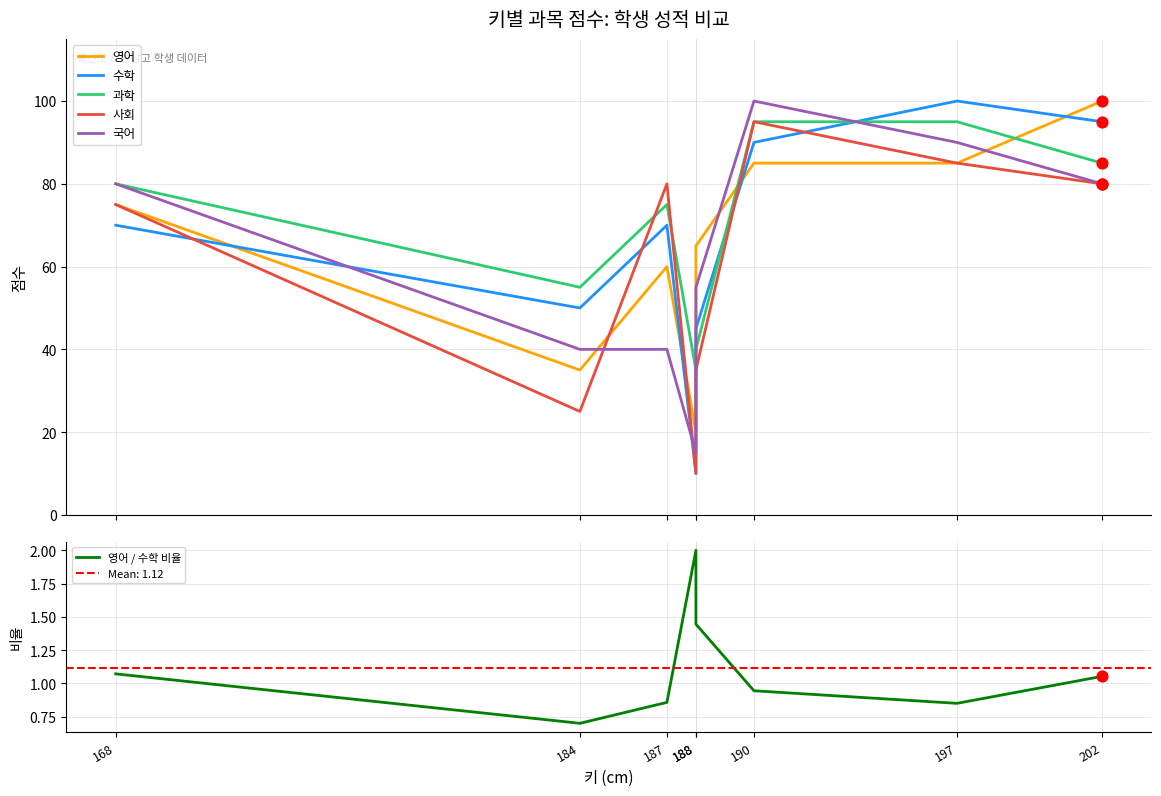

Which series has the largest total across all categories?

과학